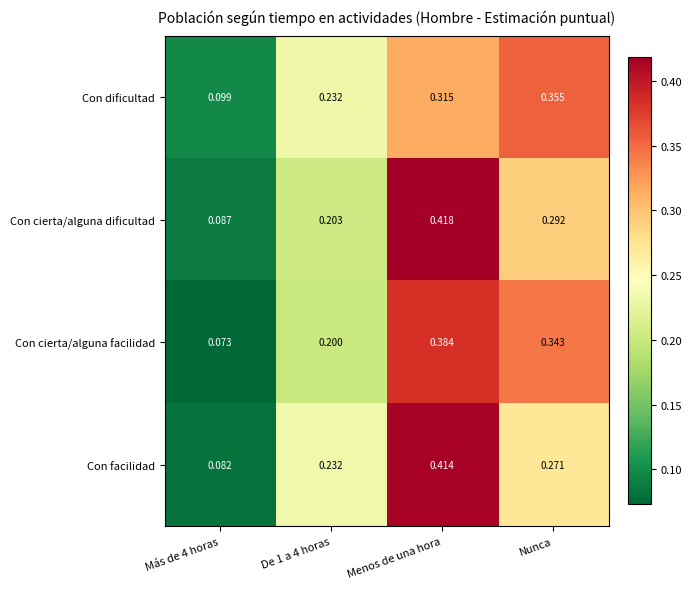

Which series changed the most between Menos de una hora and Nunca?

Con facilidad